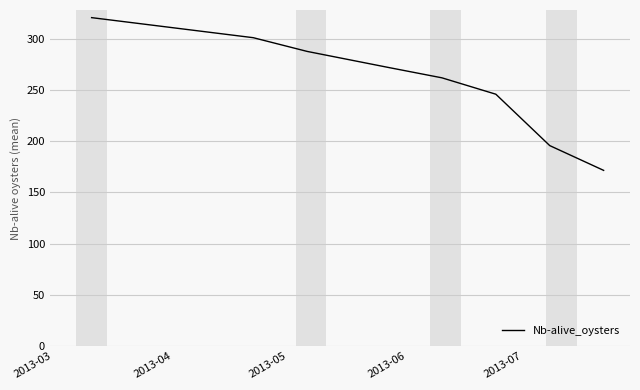

Reading left to right, extract all data points from this chart.

320.8	301.2	287.8	272.2	262.0	246.0	195.8	171.6